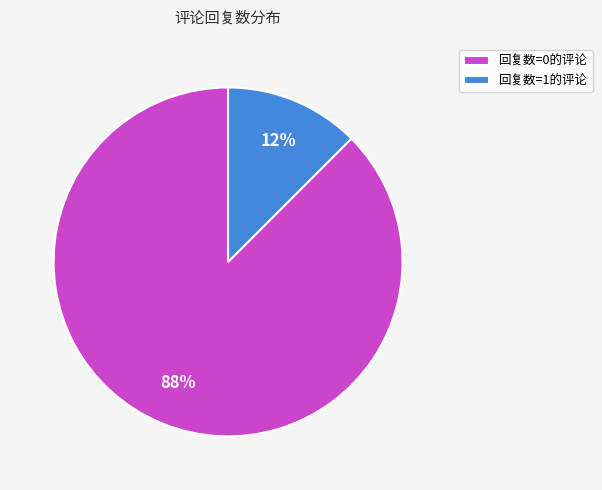

Is it true that 回复数=1的评论 is 19% of the pie?

False